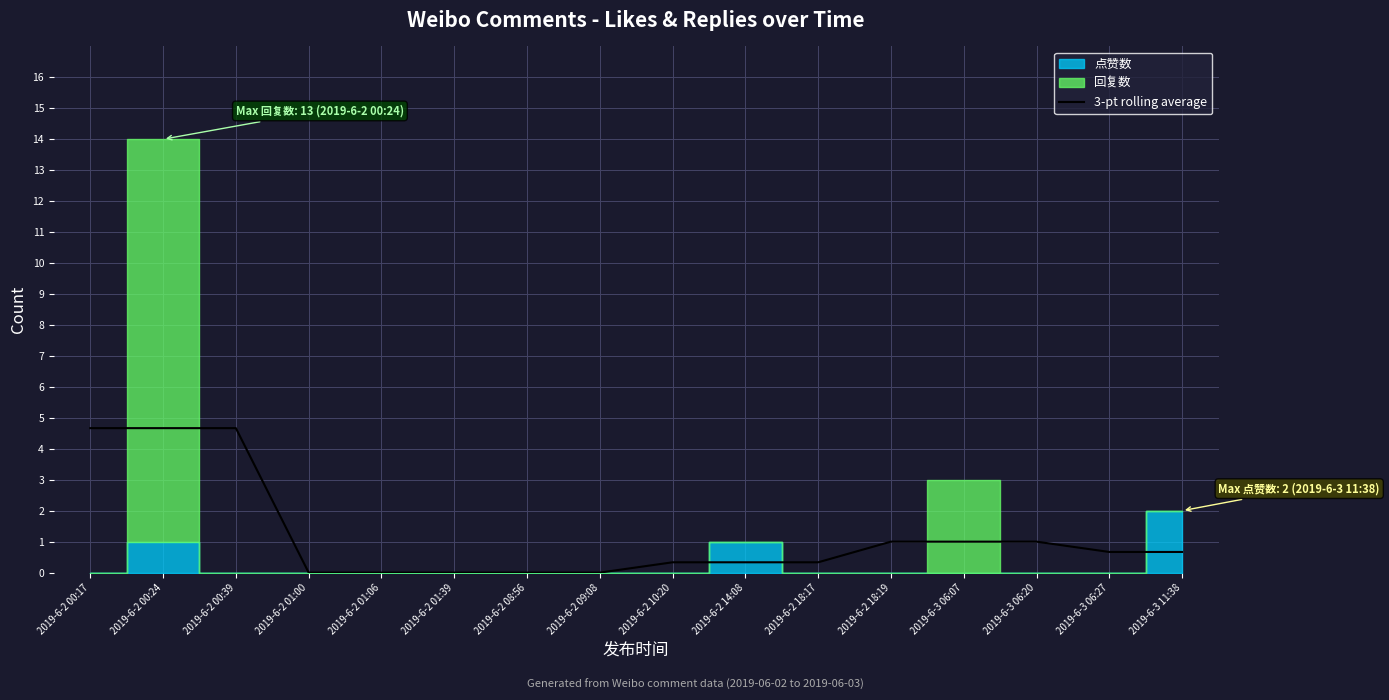

What is the label of the 10th point from the left?

2019-6-2 14:08